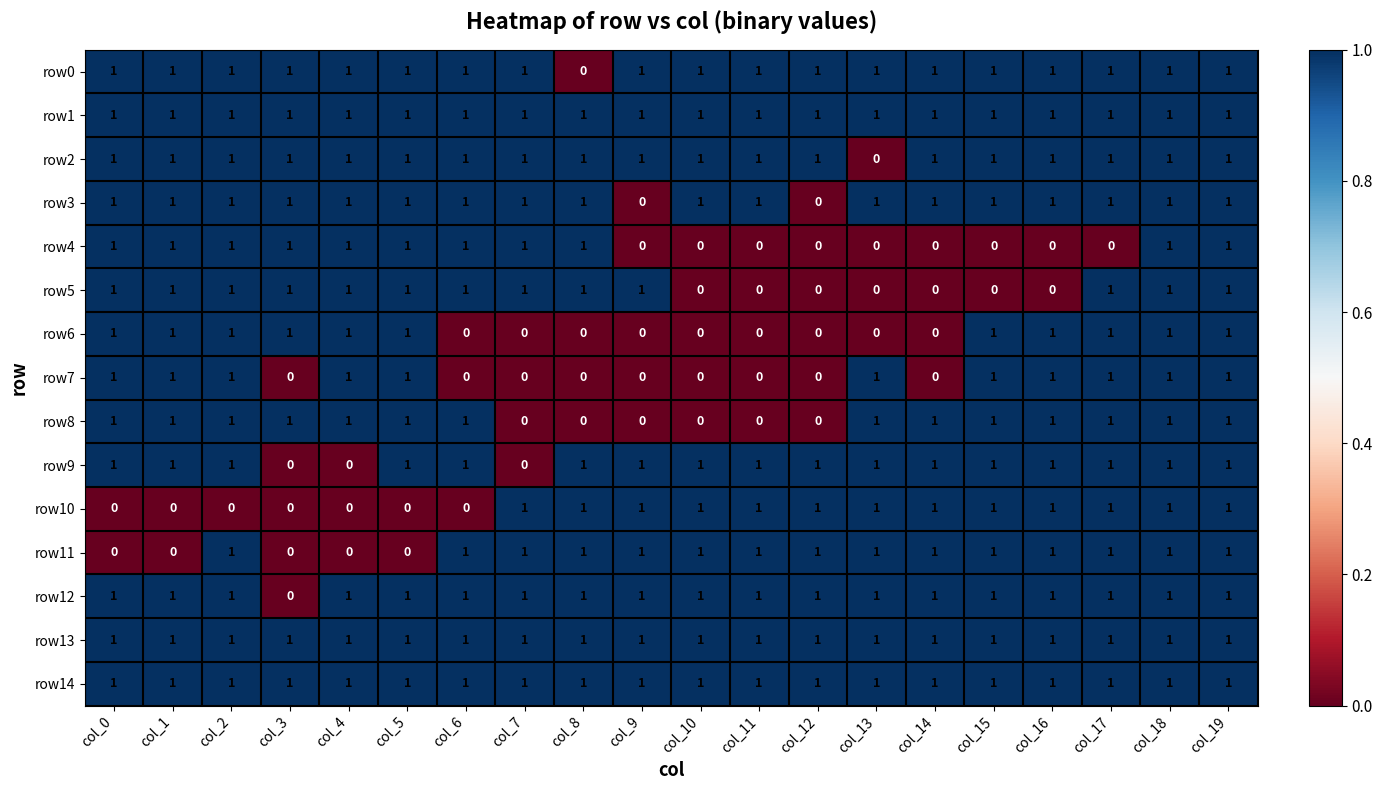

Is it true that row8 equals 1 at col_18?

True